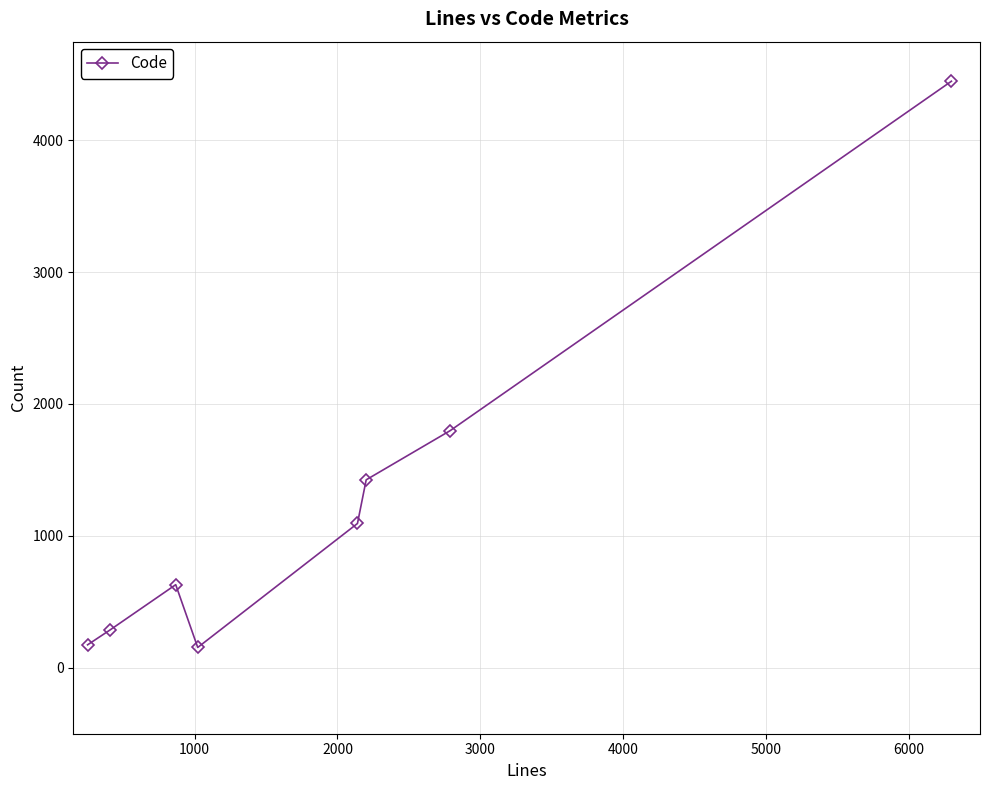

What is the value of the 7th point from the left?

1798